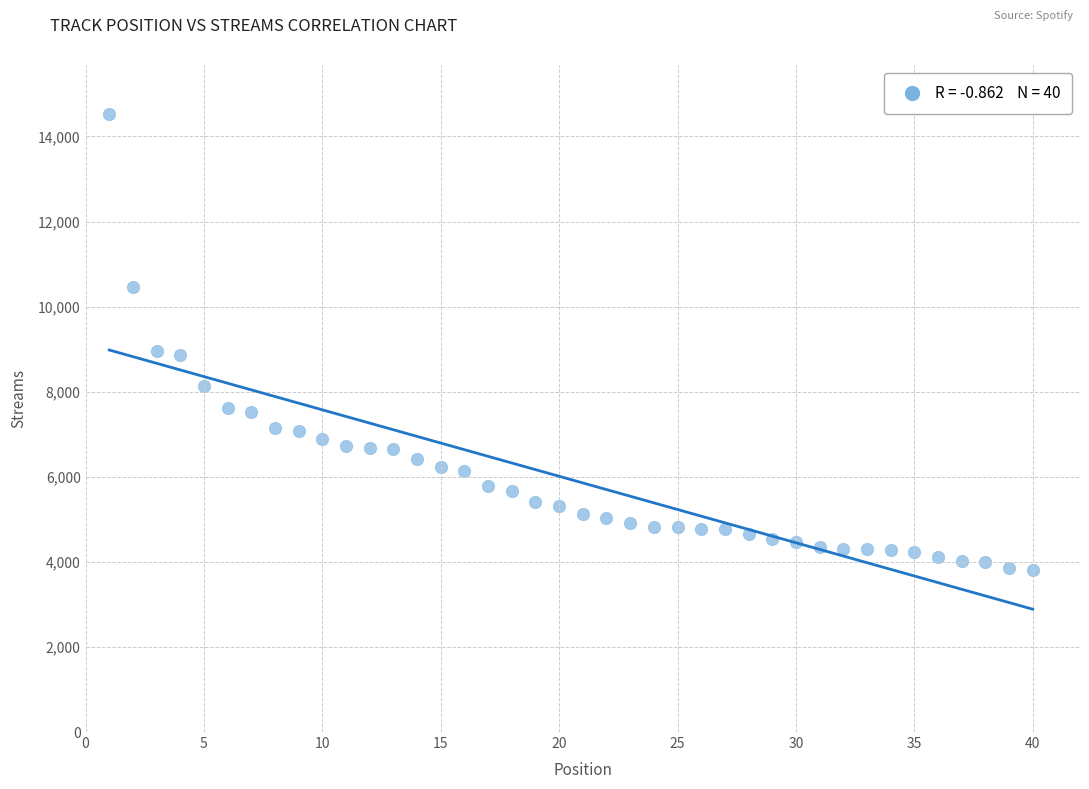

What is the range of X values (max minus min)?

39